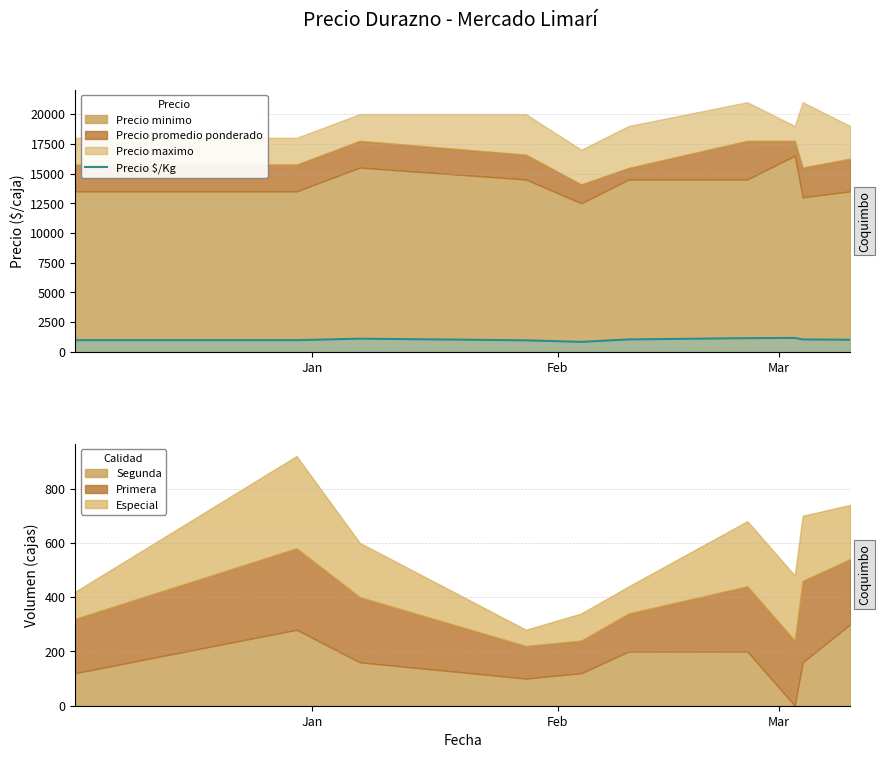

What is the lowest value of the Precio $/Kg series?

839